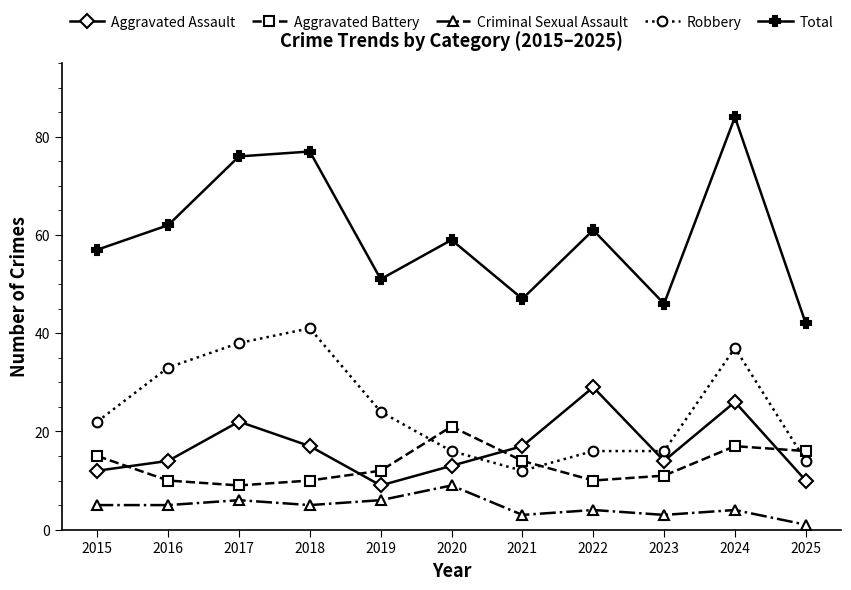

What is the sum of the Aggravated Battery values at 2022 and 2015?

25